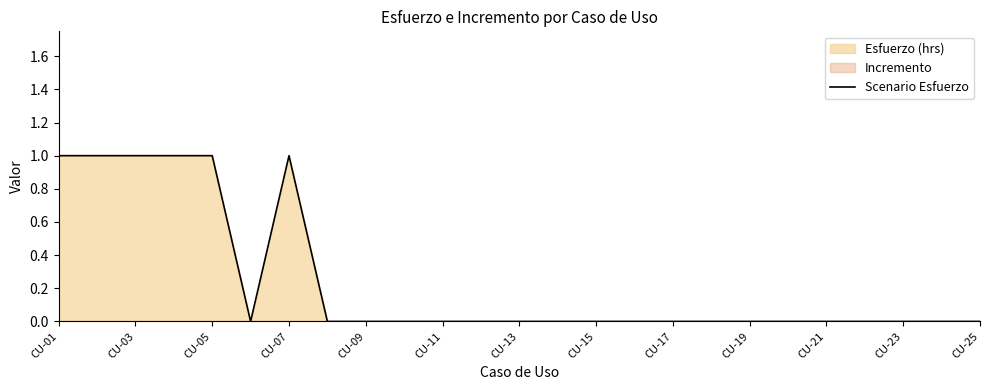

True or false: Scenario Esfuerzo has a value of 0 at CU-15.

True